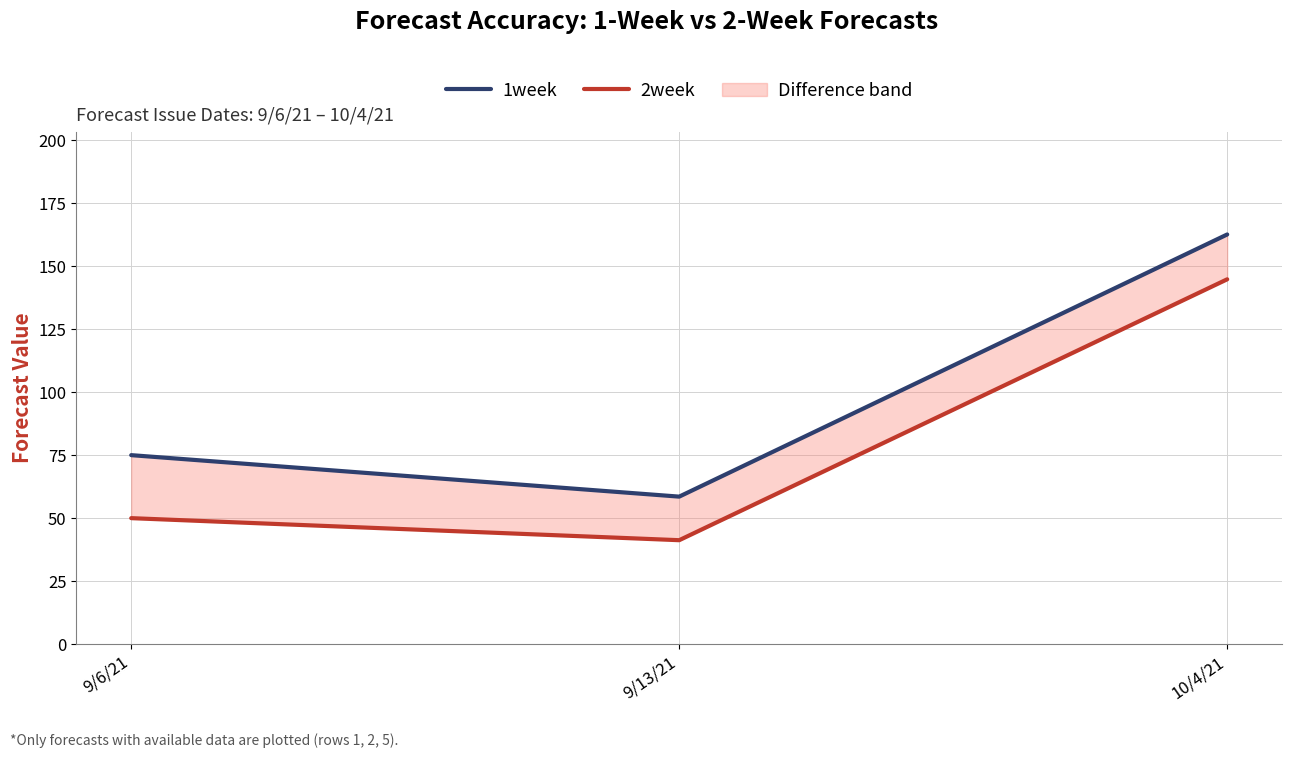

Does the chart have visible grid lines?

Yes